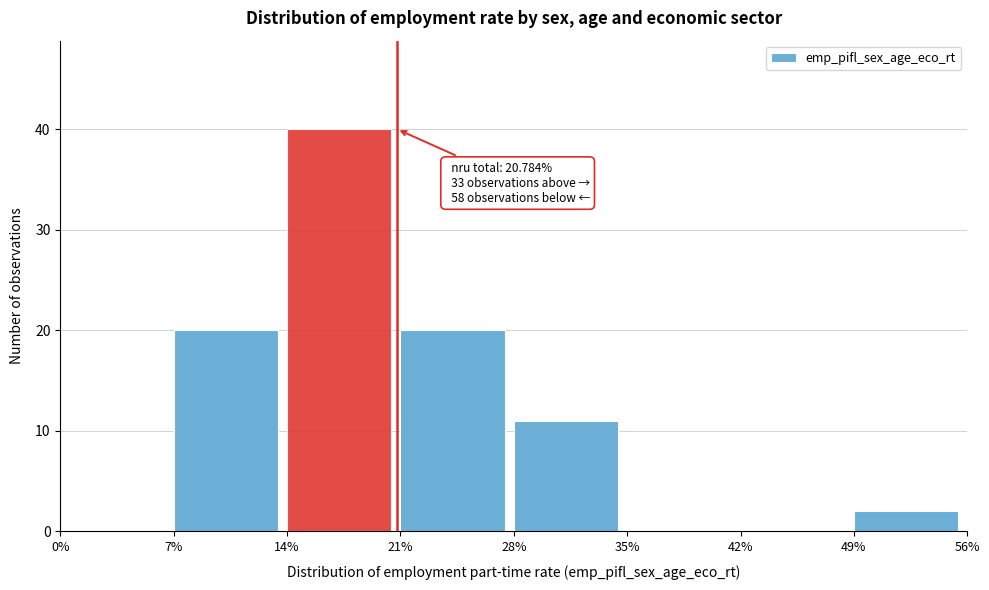

Which range on the x-axis has the tallest bar?

14% to 21%